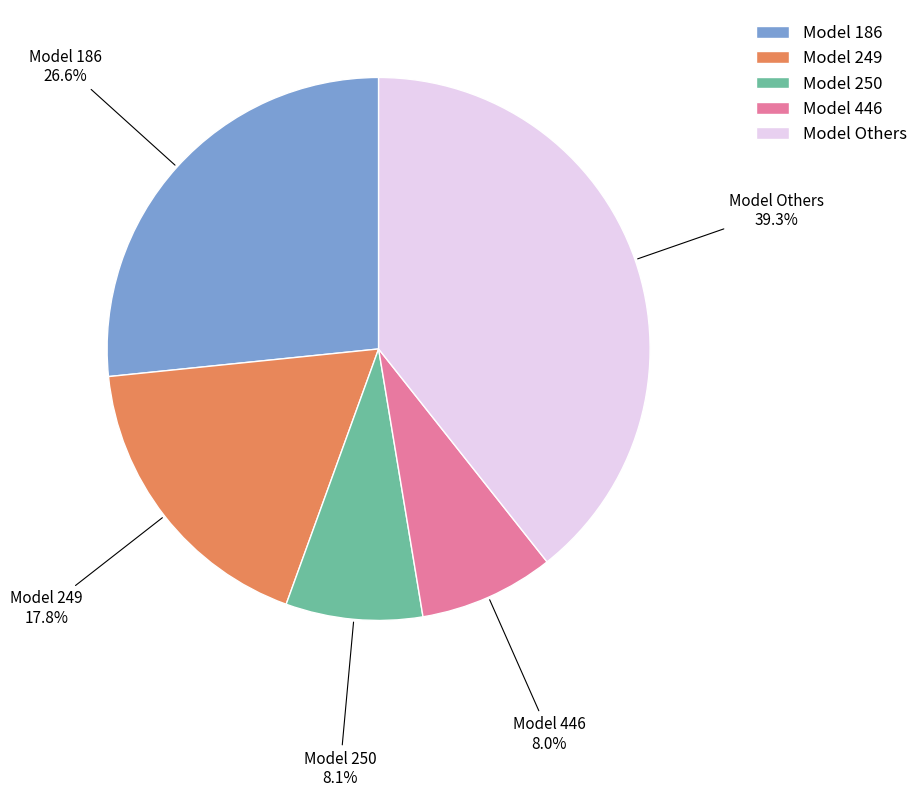

Between Model 249 and Model 446, which is larger?

Model 249